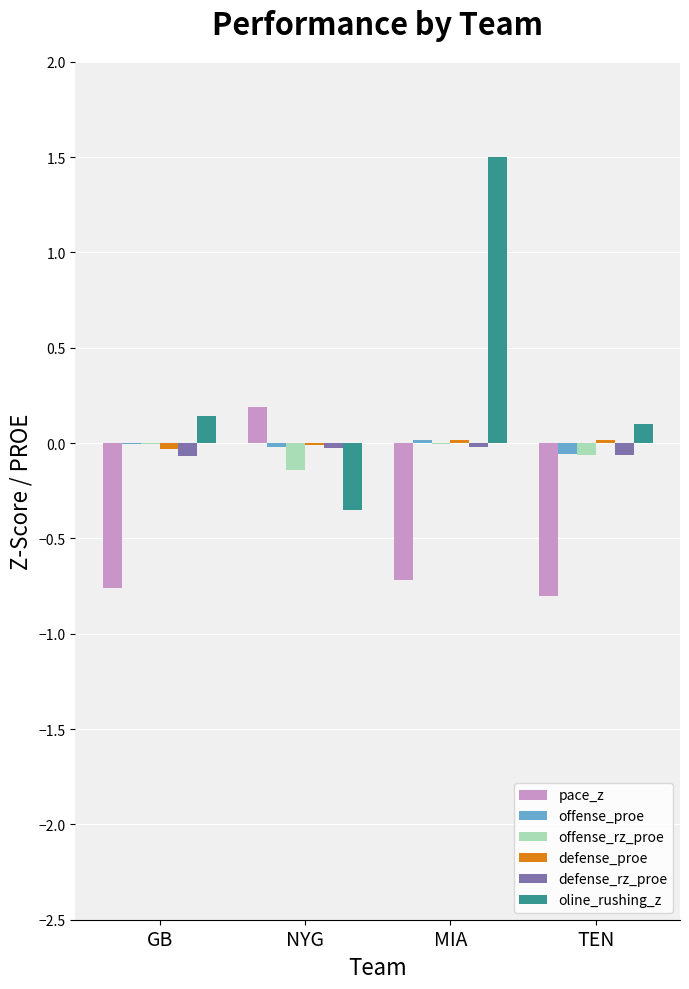

Are the bars horizontal?

No